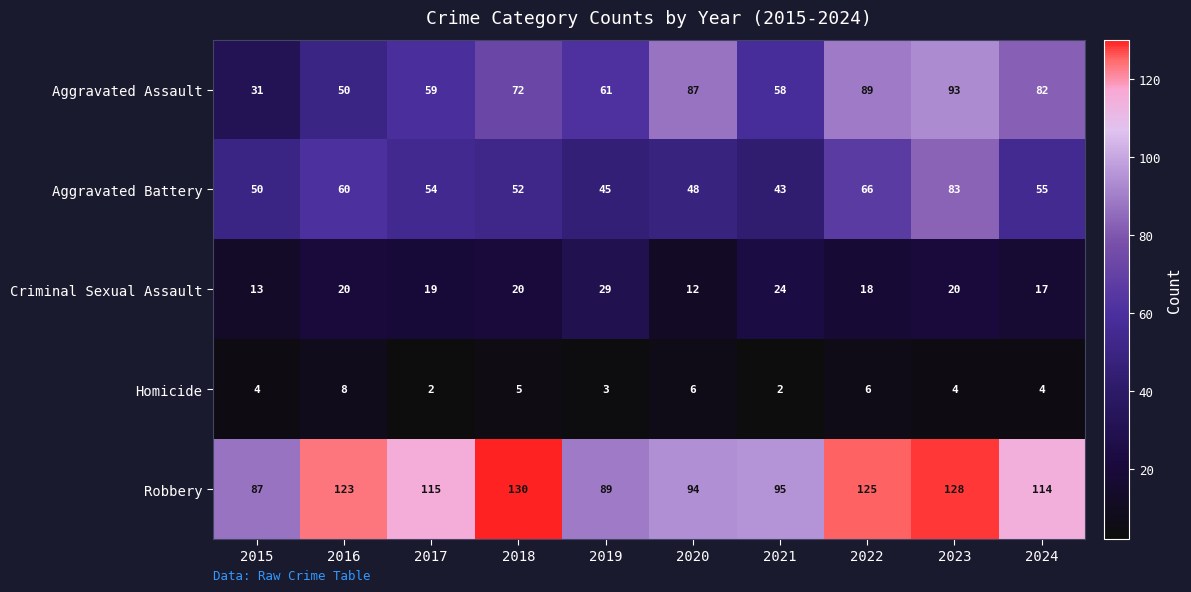

At how many categories does at least one series exceed 16?

10